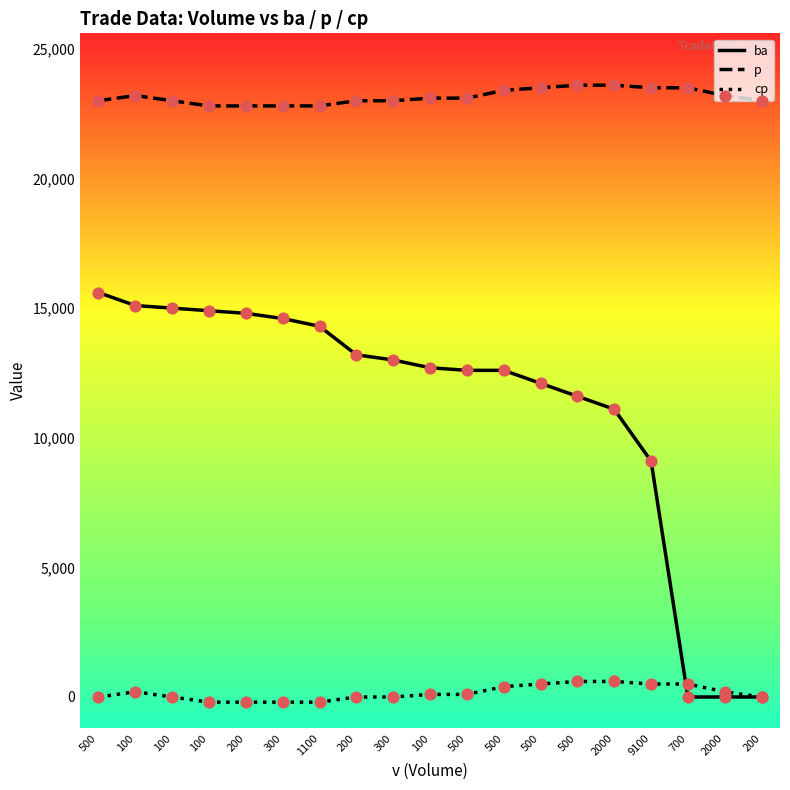

What are all the series names shown in the legend?

ba, p, cp